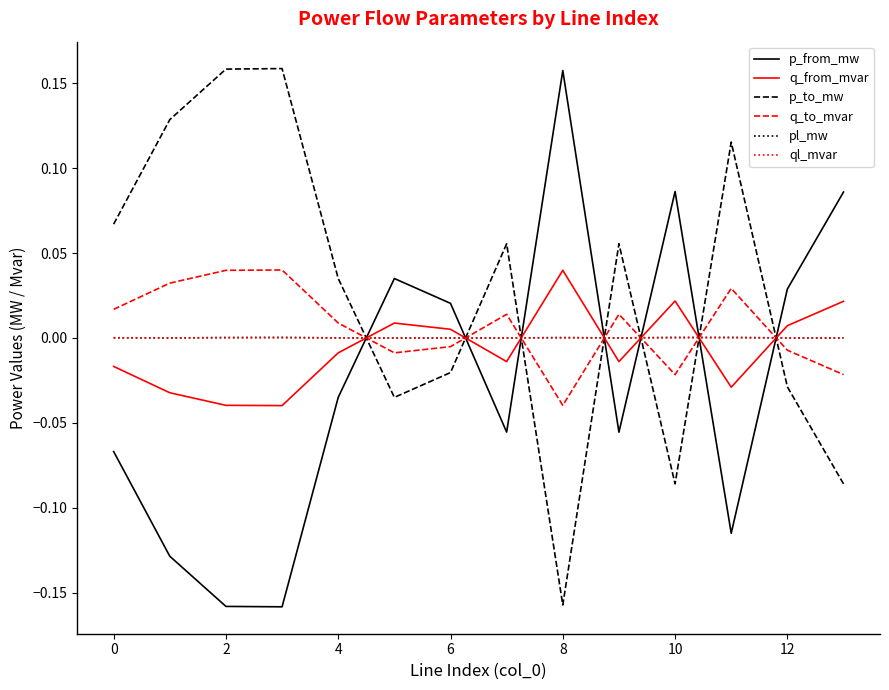

Which series has the largest total across all categories?

p_to_mw